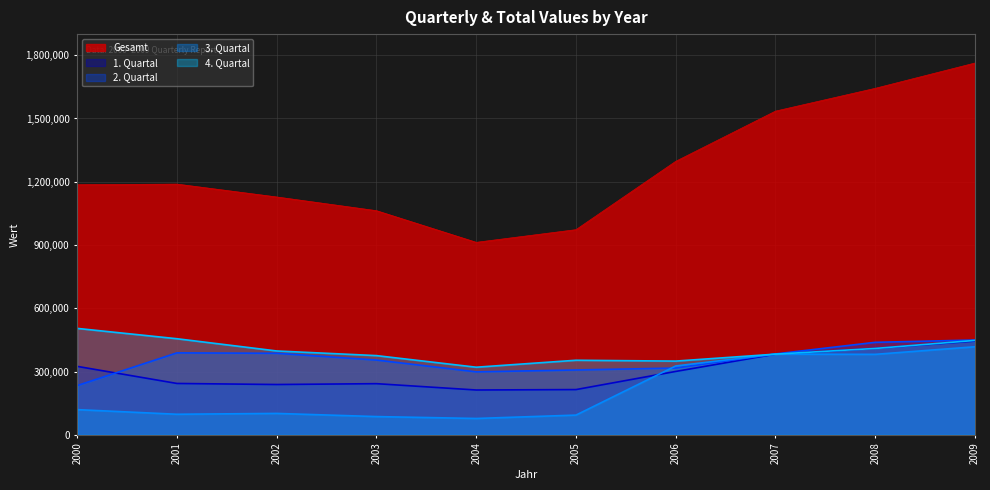

True or false: 2. Quartal has a value of 650184 at 2002.

False